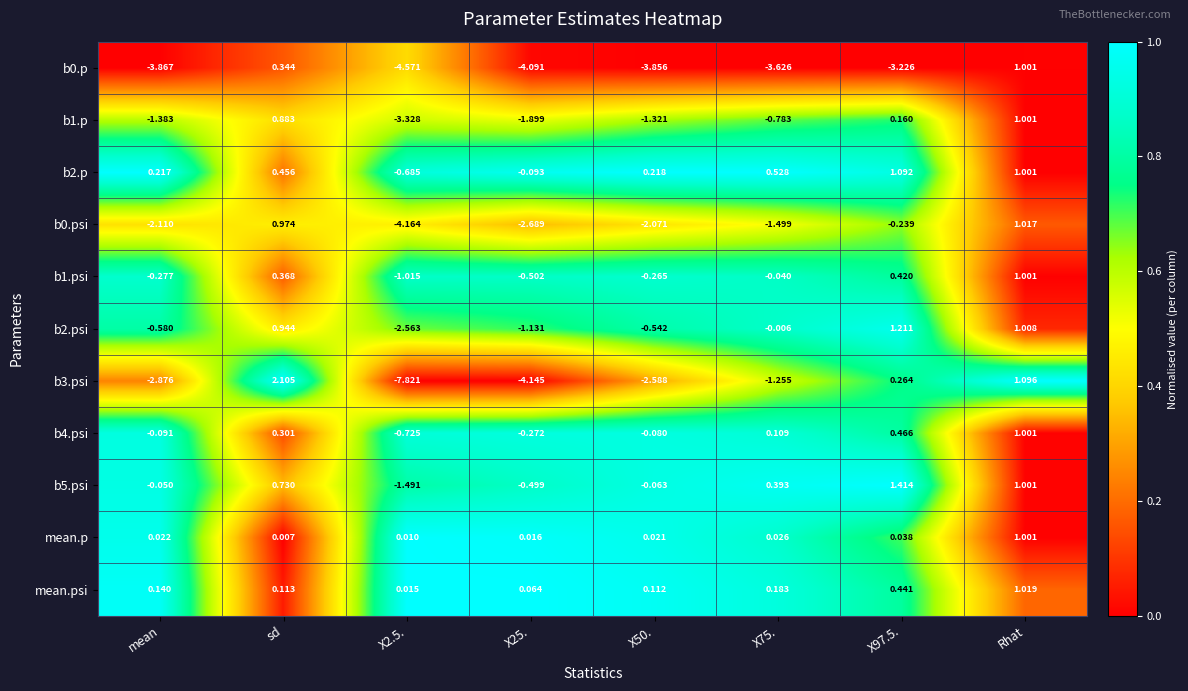

Which label corresponds to the largest value in the chart?

sd